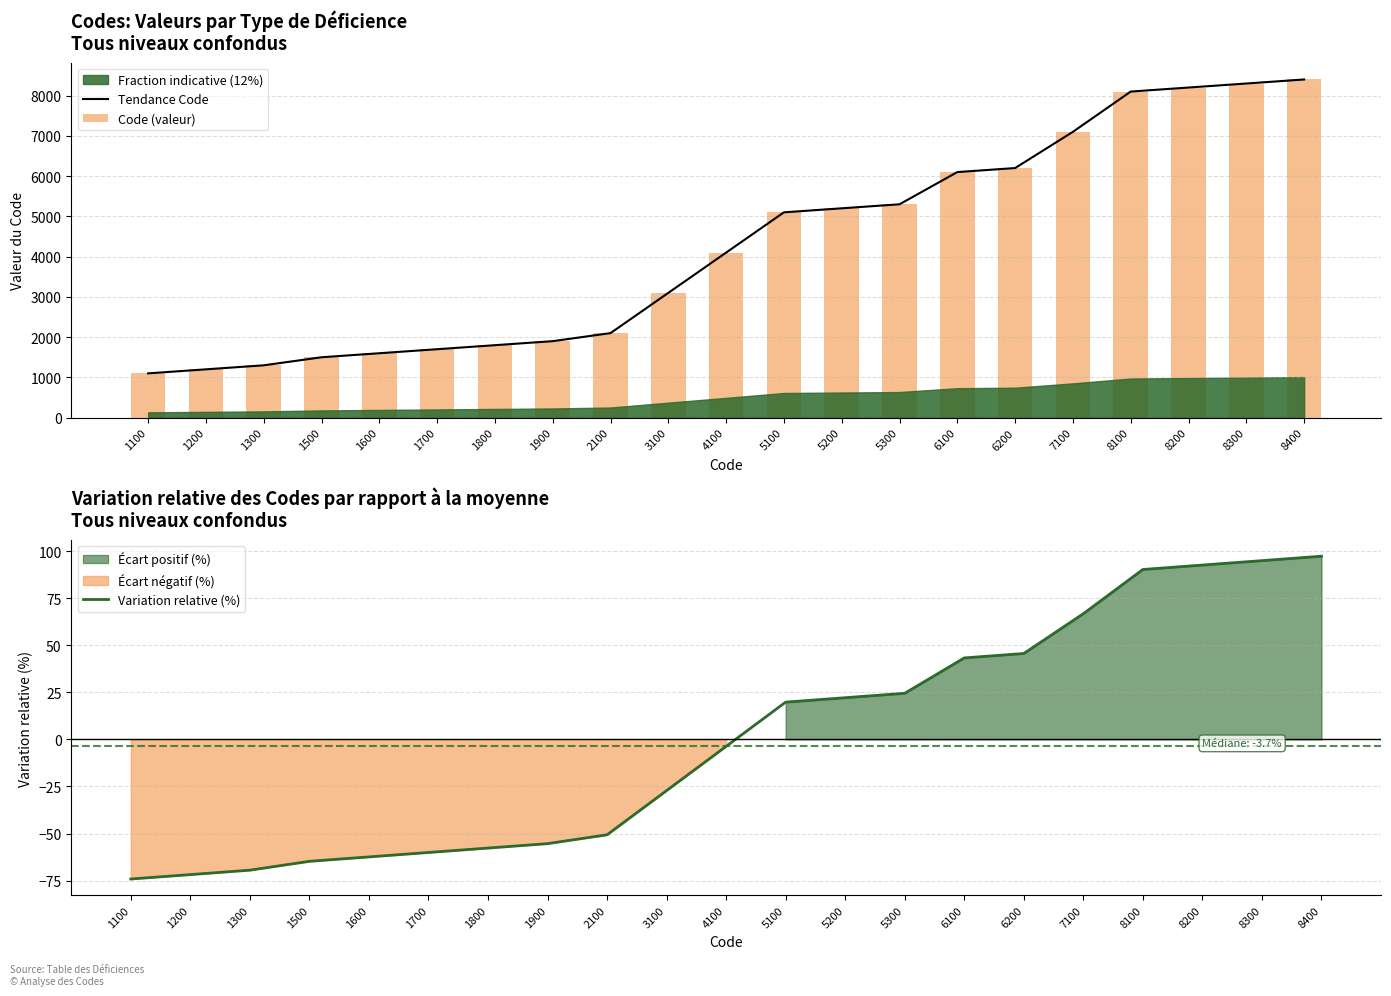

True or false: Code (valeur) has a value of 1800.0 at 1800.

True